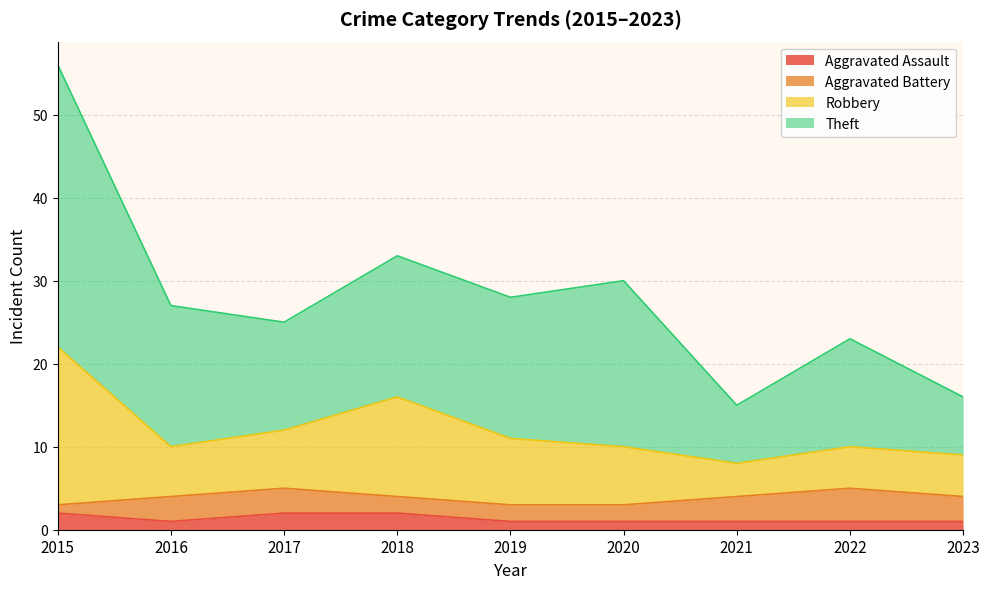

What is the minimum value shown in the chart?

1